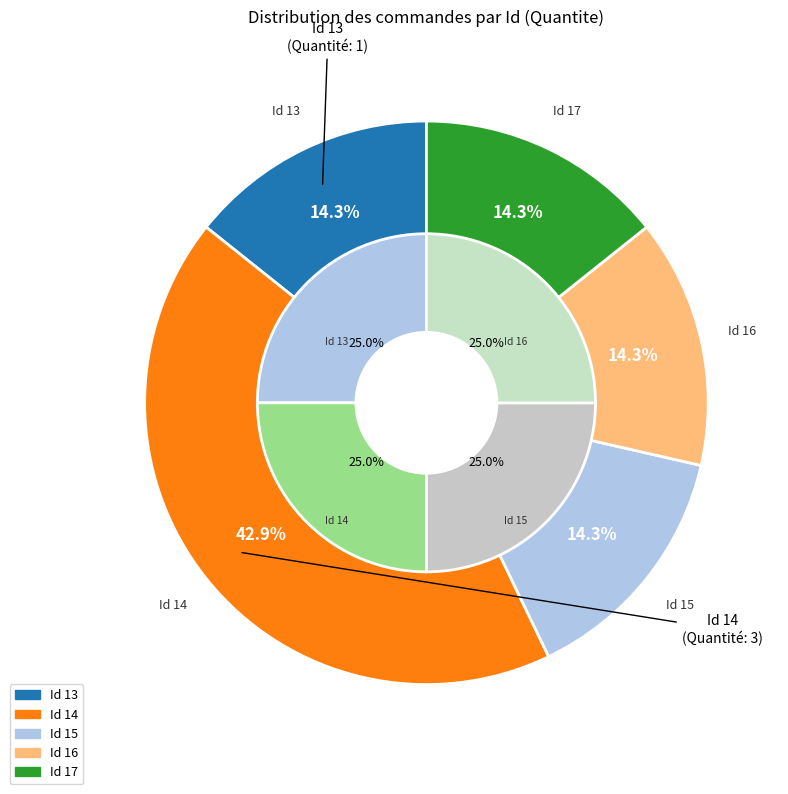

Is 17 the majority of the pie?

No